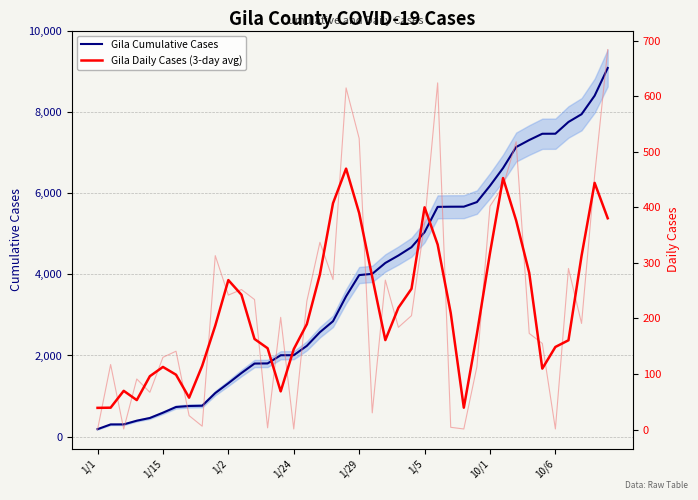

Is it true that Gila Cumulative Cases equals 2548.0 at 10/1?

False